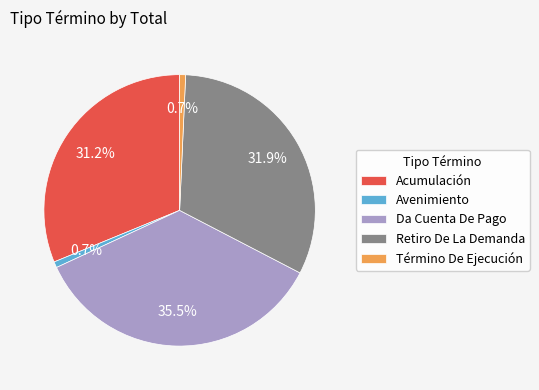

Does Retiro De La Demanda account for over 50% of the chart?

No